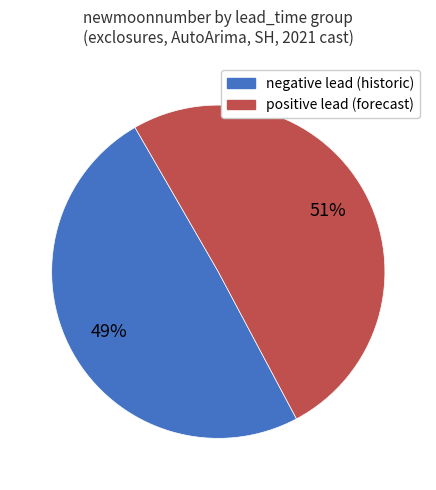

Is there any slice that represents more than half of the pie?

Yes